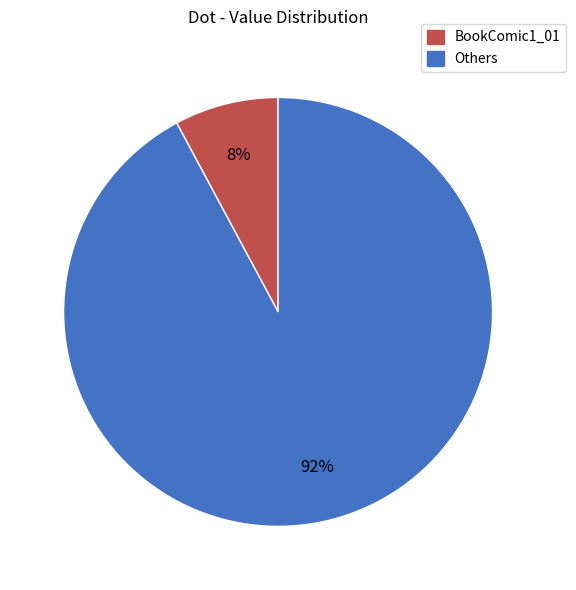

To the nearest percent, what is the difference between the largest and smallest slice percentages?

84%